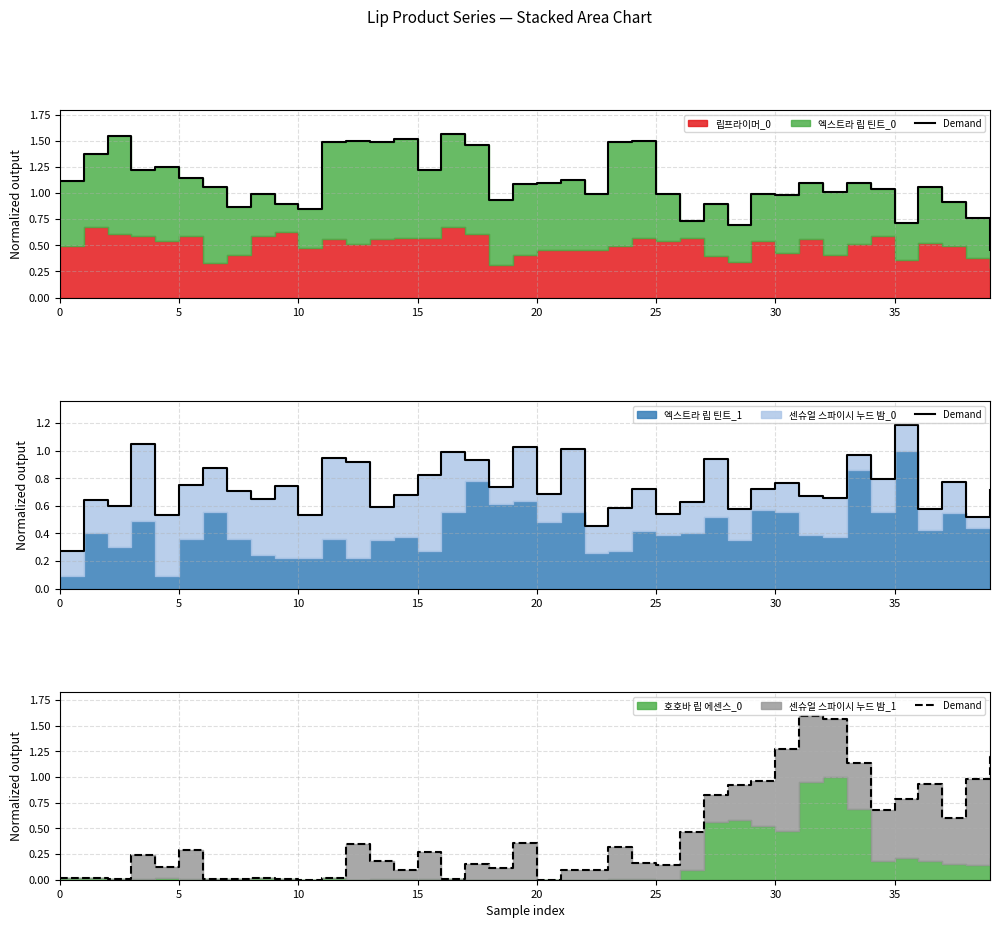

What is the change in value from 15 to 28?

+0.7